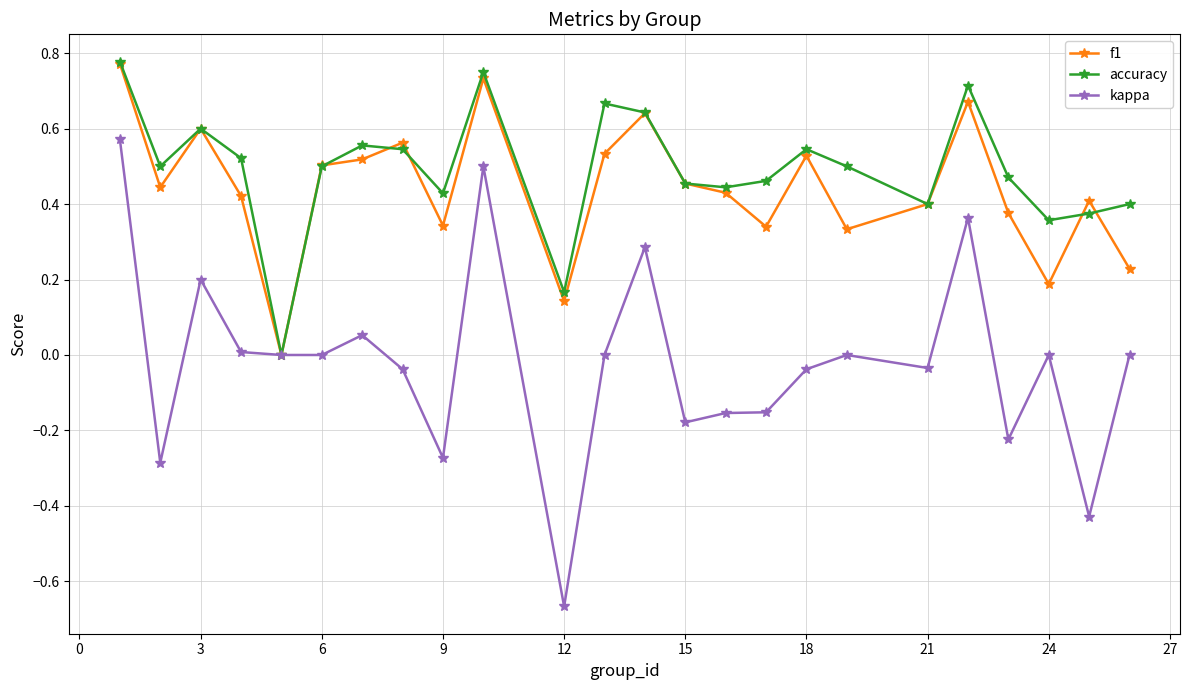

Which series has the largest range (max minus min)?

kappa